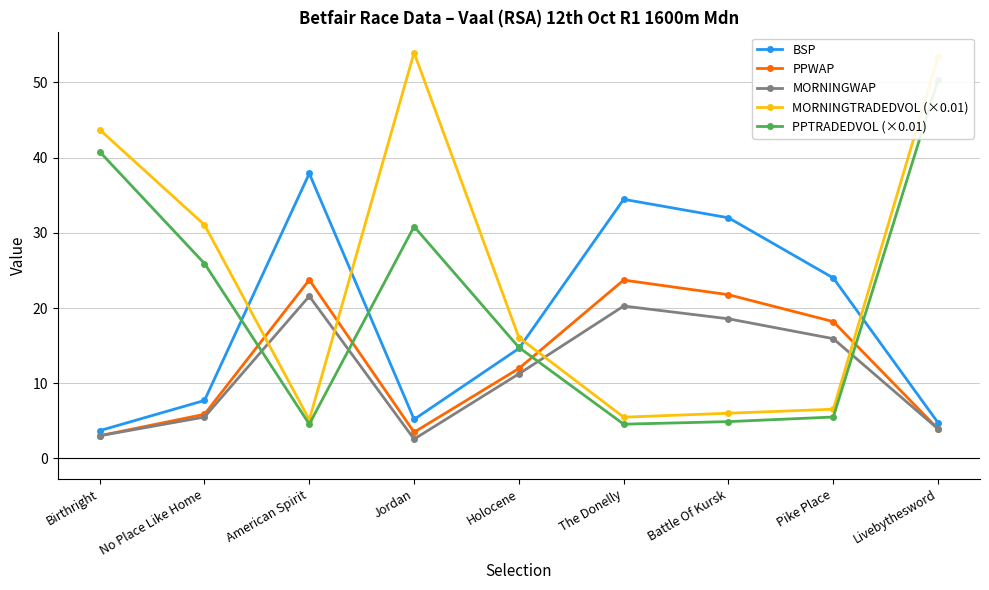

The MORNINGTRADEDVOL (×0.01) series shows 2.2 at Battle Of Kursk. True or false?

False